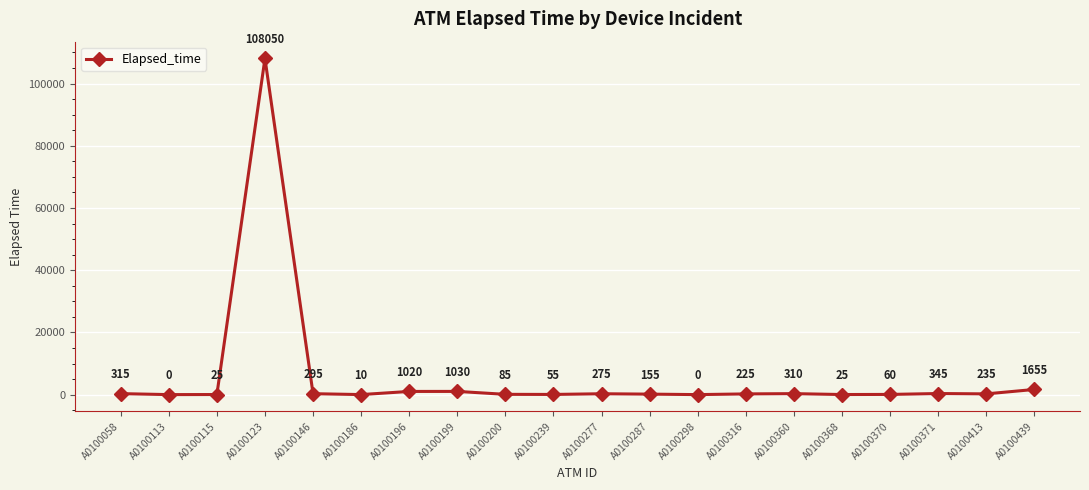

What is the sum of the values at A0100370 and A0100287?

215